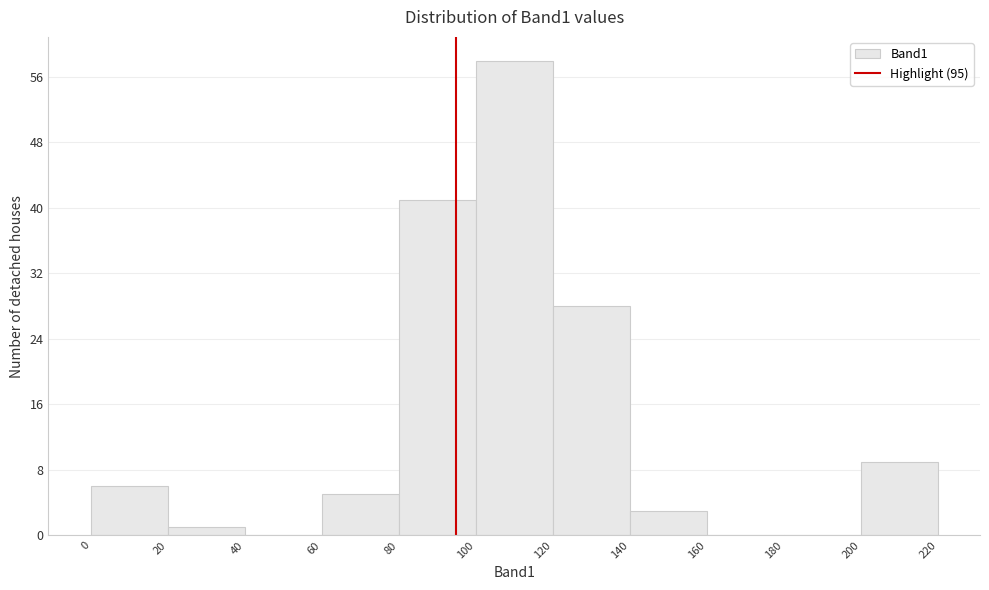

Reading left to right, list every bar in this chart as the range it spans on the x-axis followed by its height. The values are not printed on the chart, so give them approximately, as read against the axis.

0 to 20: 6
20 to 40: 1
40 to 60: 0
60 to 80: 5
80 to 100: 41
100 to 120: 58
120 to 140: 28
140 to 160: 3
160 to 180: 0
180 to 200: 0
200 to 220: 9